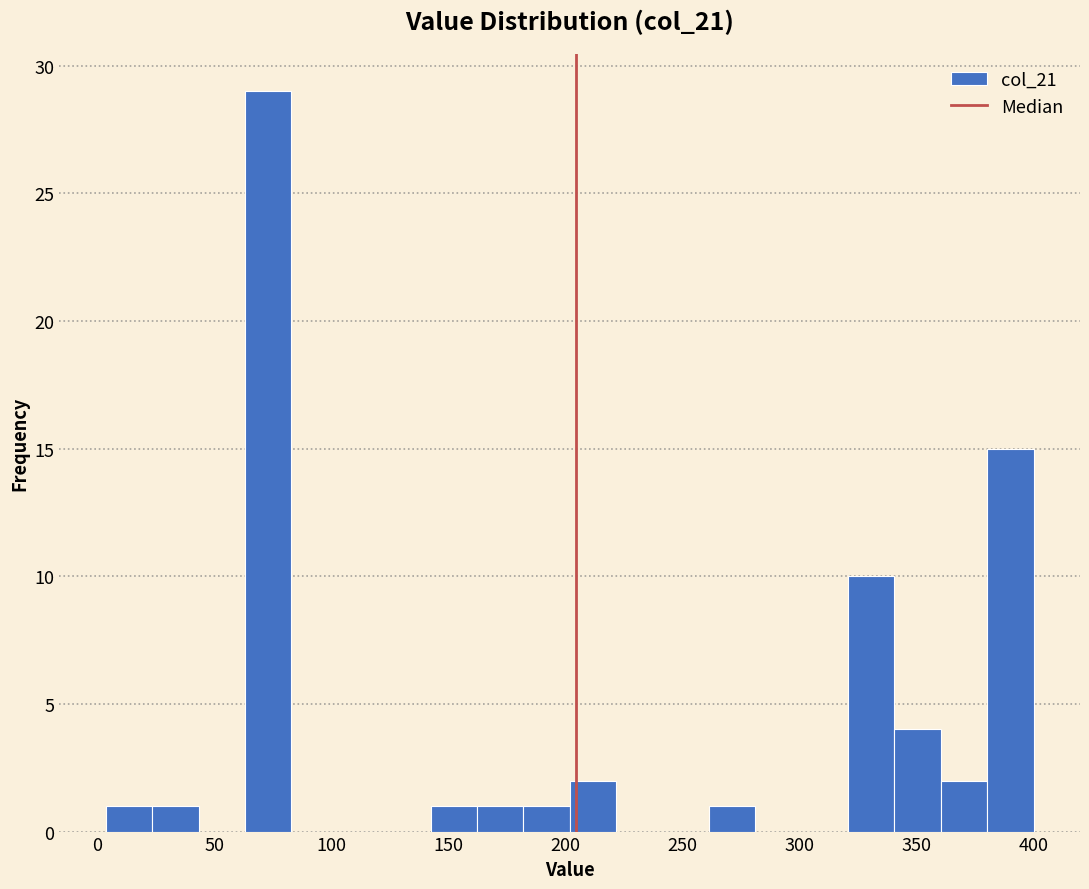

Read against the x-axis, roughly where is the centre of the tallest bar?

75